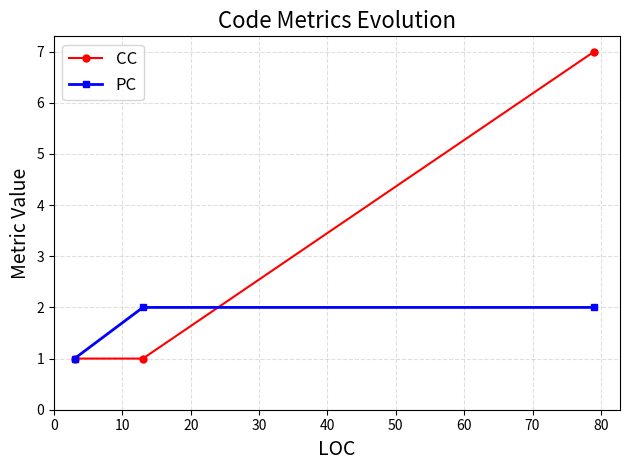

How many lines are shown in the chart?

2